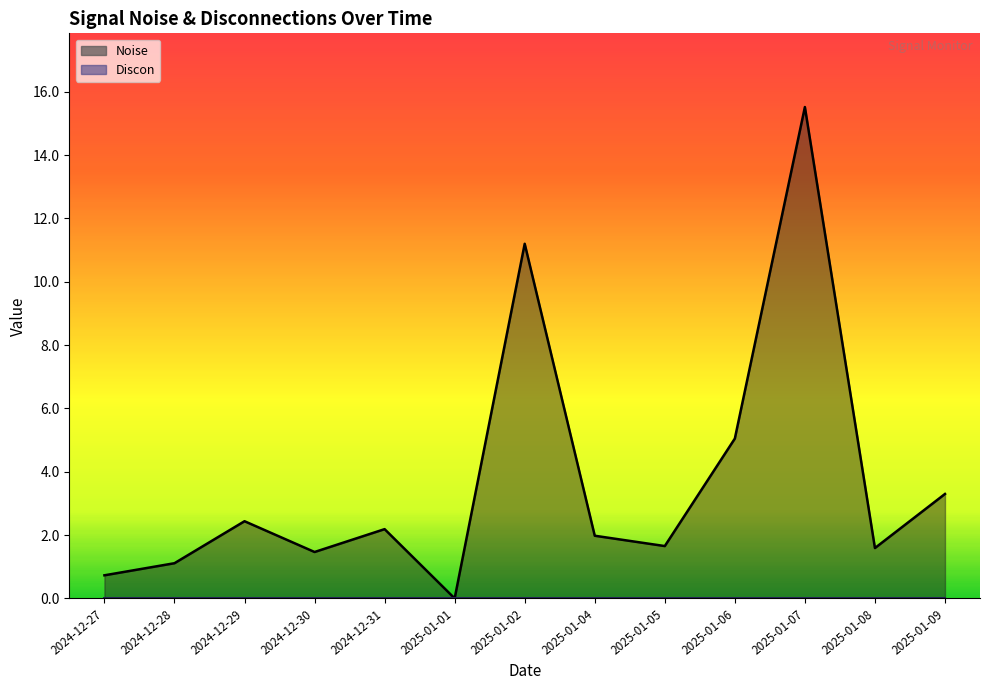

What is the change in value from 2025-01-04 to 2025-01-09?

+1.3